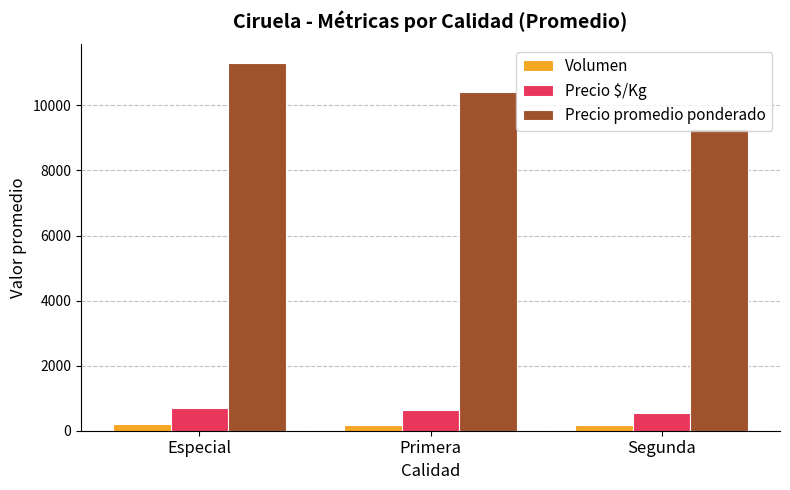

List the series in order of their peak value, lowest first.

Volumen, Precio $/Kg, Precio promedio ponderado